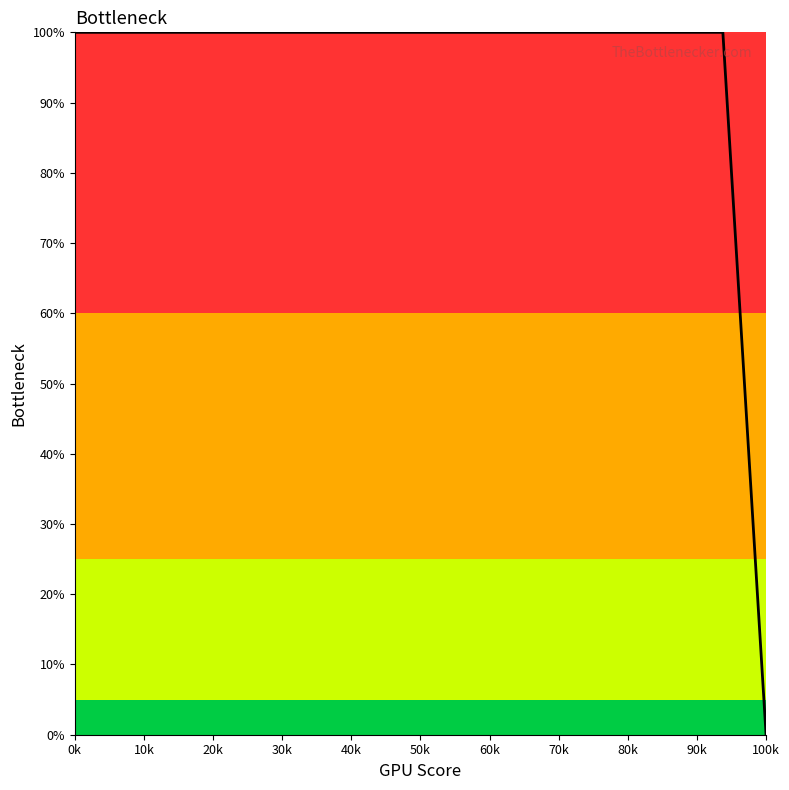

What is the difference between the maximum and minimum values?

100